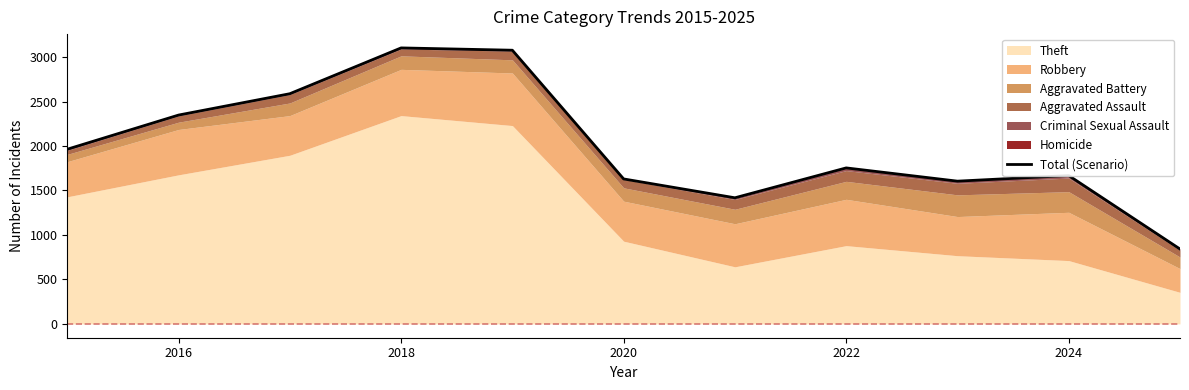

True or false: there are more than 2 points higher than both neighbors.

True